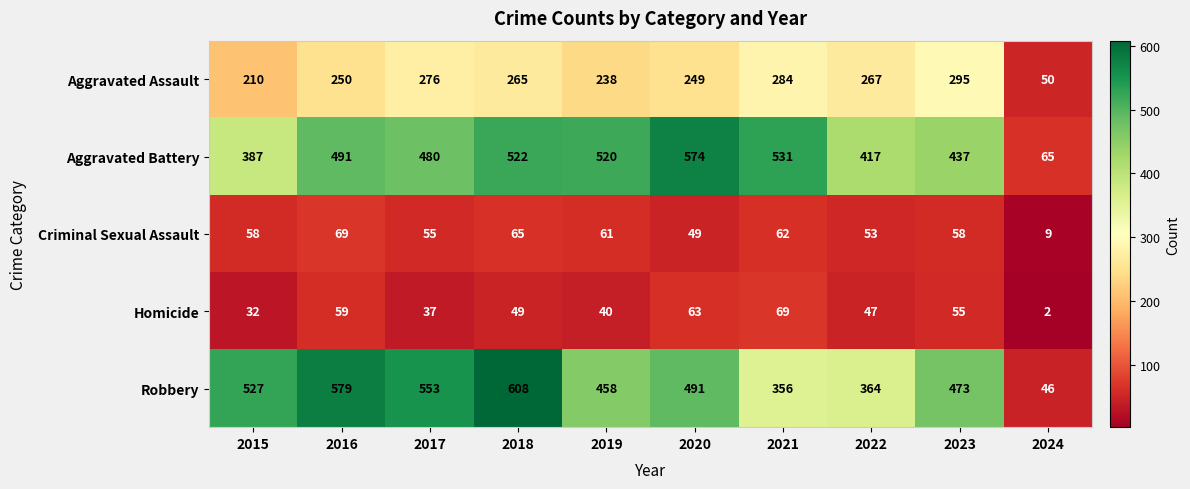

How many values in the Homicide series are below 49?

5